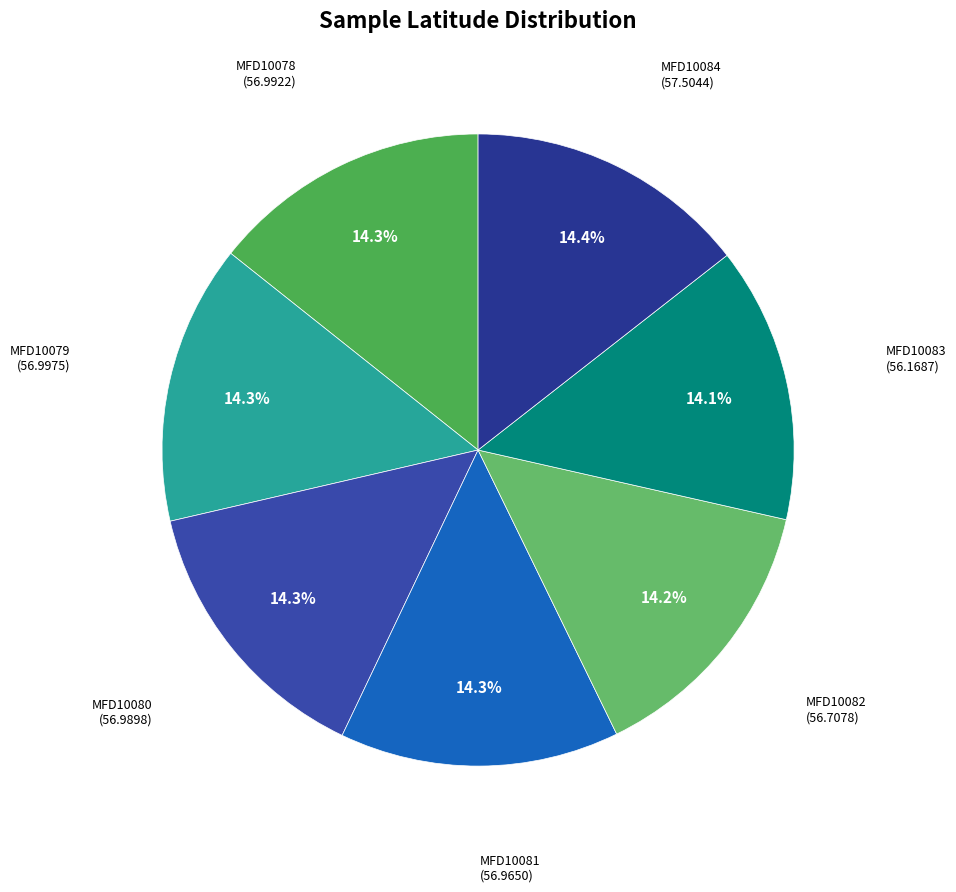

How many slices are in this pie chart?

7